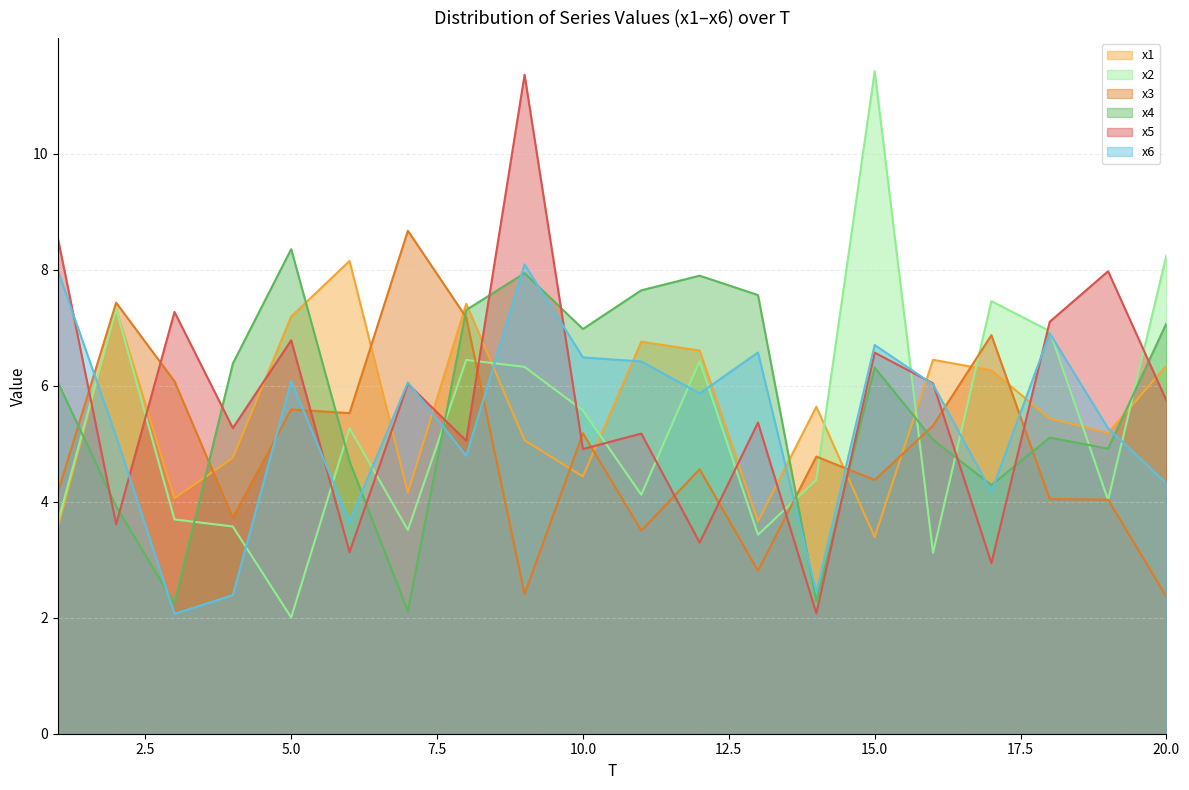

Count the number of categories in the chart.

20